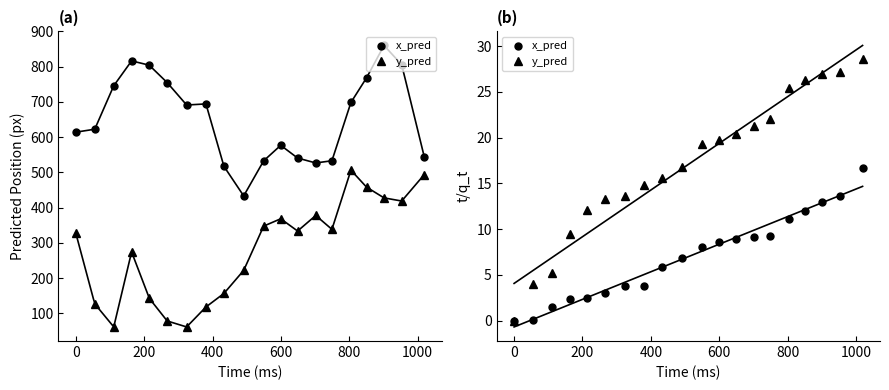

True or false: x_pred has a value of 14.7 at 11.

False